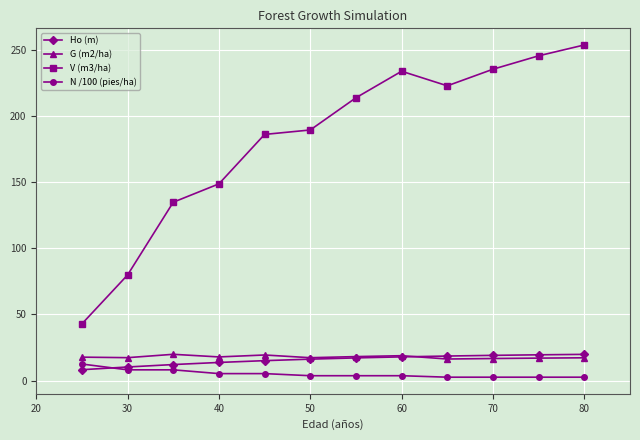

What is the highest value of the Ho (m) series?

19.9